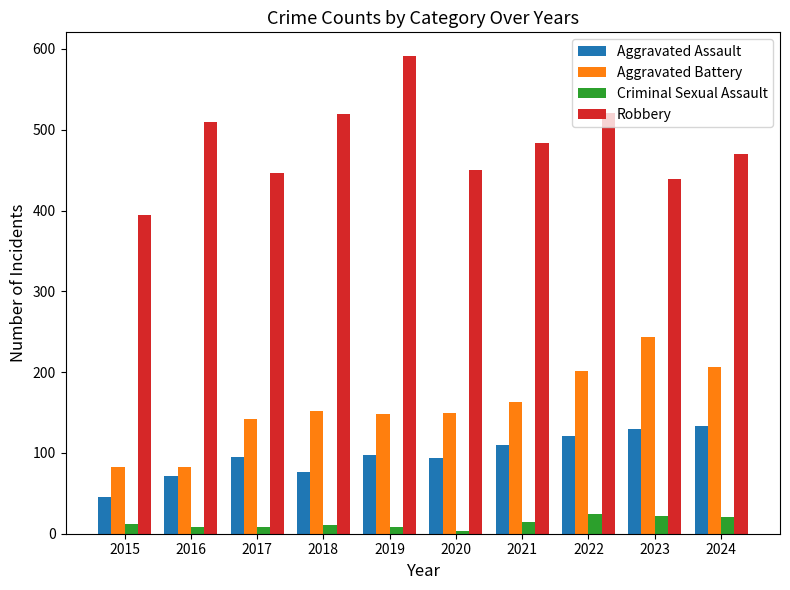

Is it true that Aggravated Assault equals 154 at 2019?

False